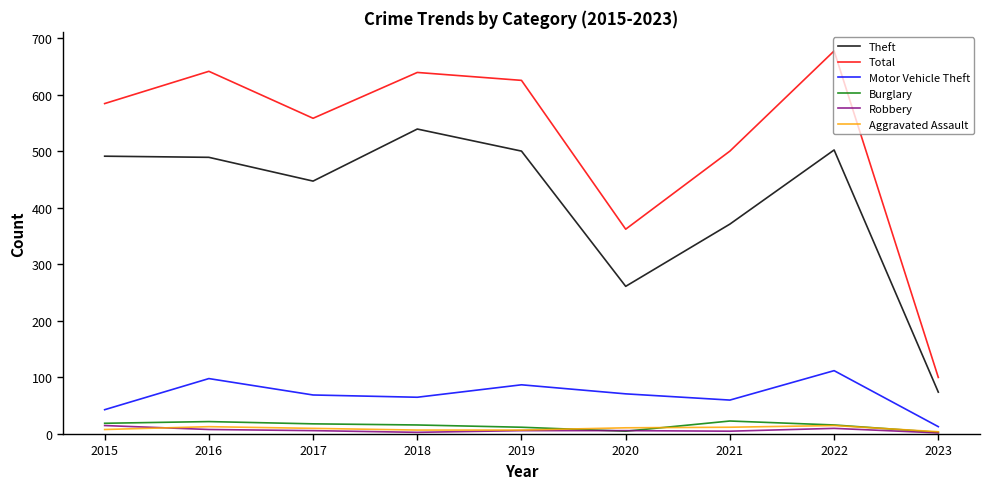

In Motor Vehicle Theft, how many points are higher than both neighbors (excluding endpoints)?

3